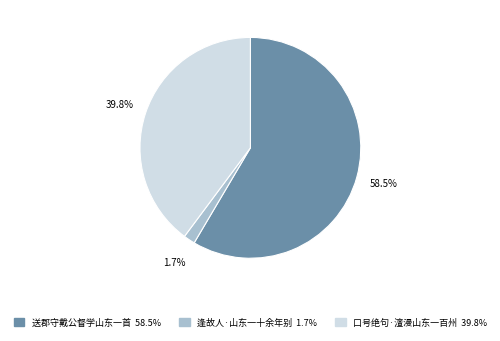

To the nearest percent, what is the difference between the 送郡守戴公督学山东一首 and 逢故人·山东一十余年别 slice percentages?

57%